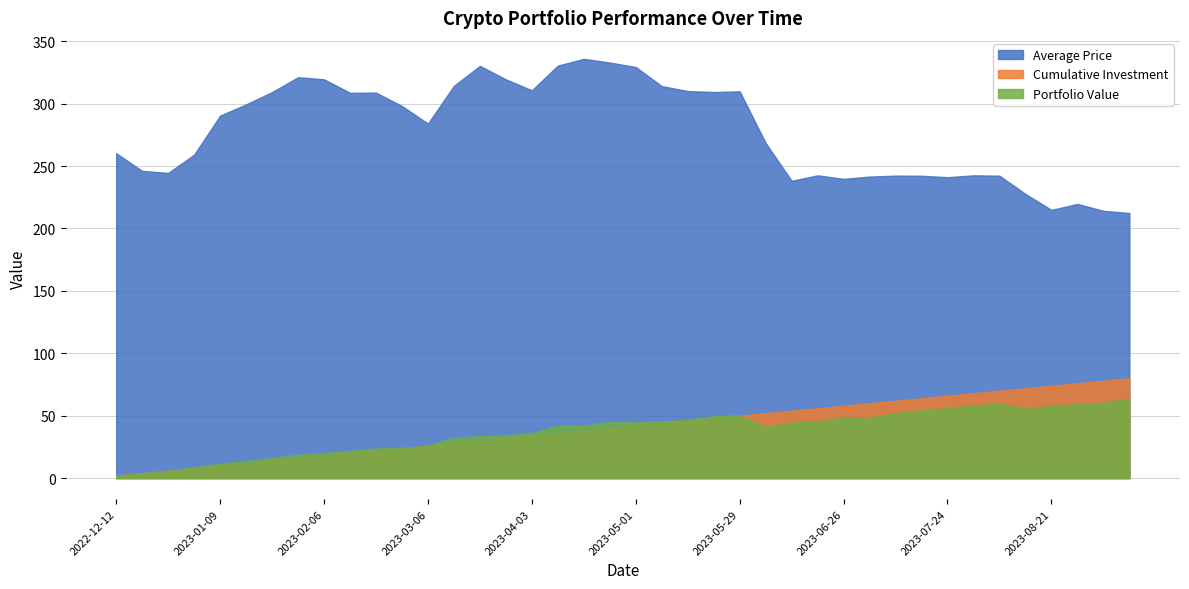

The Portfolio Value series shows 96.8 at 2023-08-21. True or false?

False